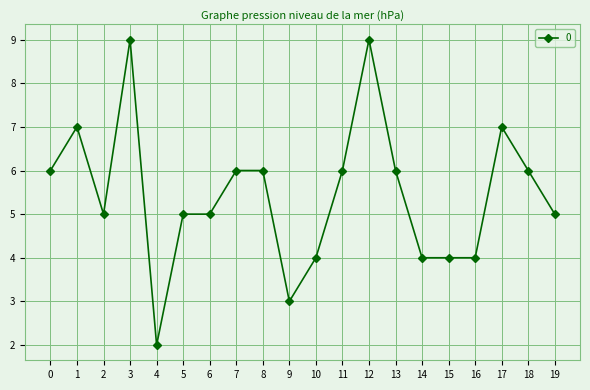

What is the value of the 1st point from the left?

6